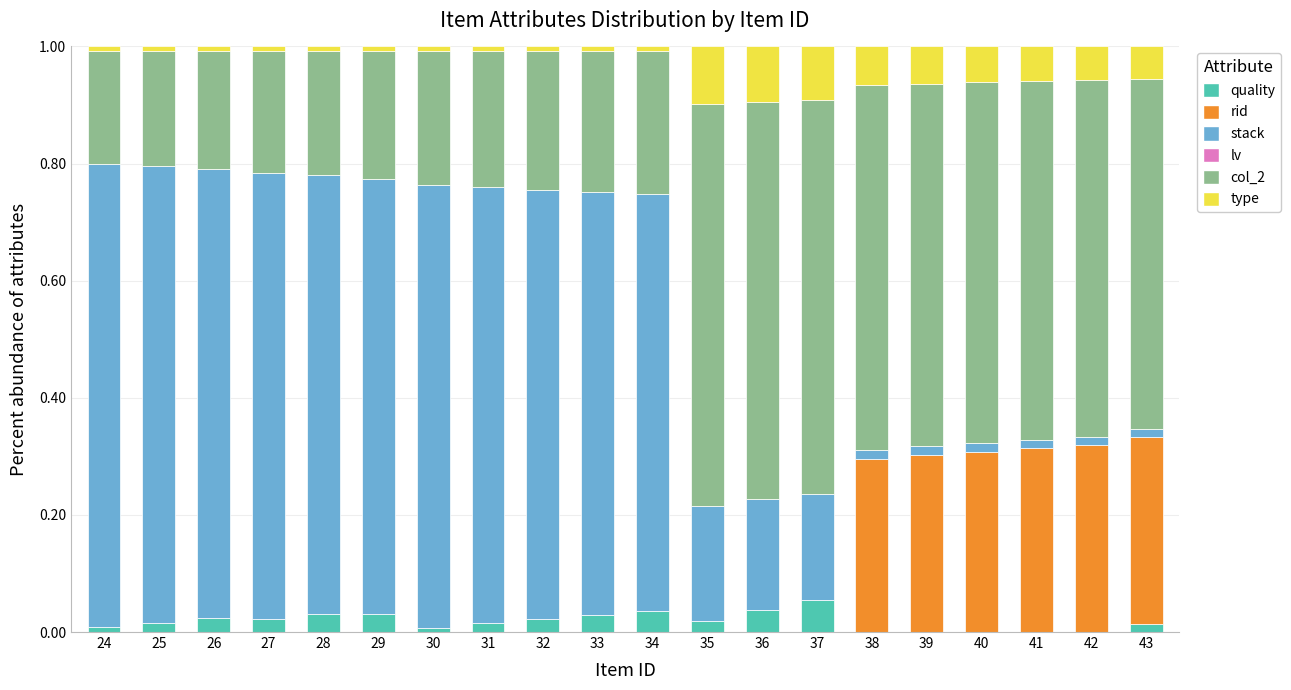

What is the sum of all quality values?

0.4